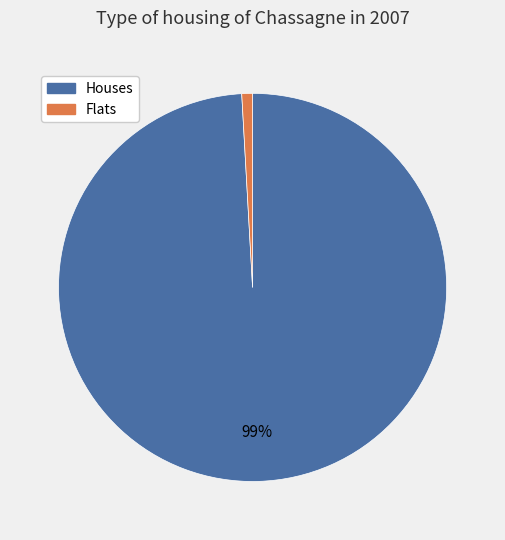

The Flats slice represents 1% of the pie. True or false?

True